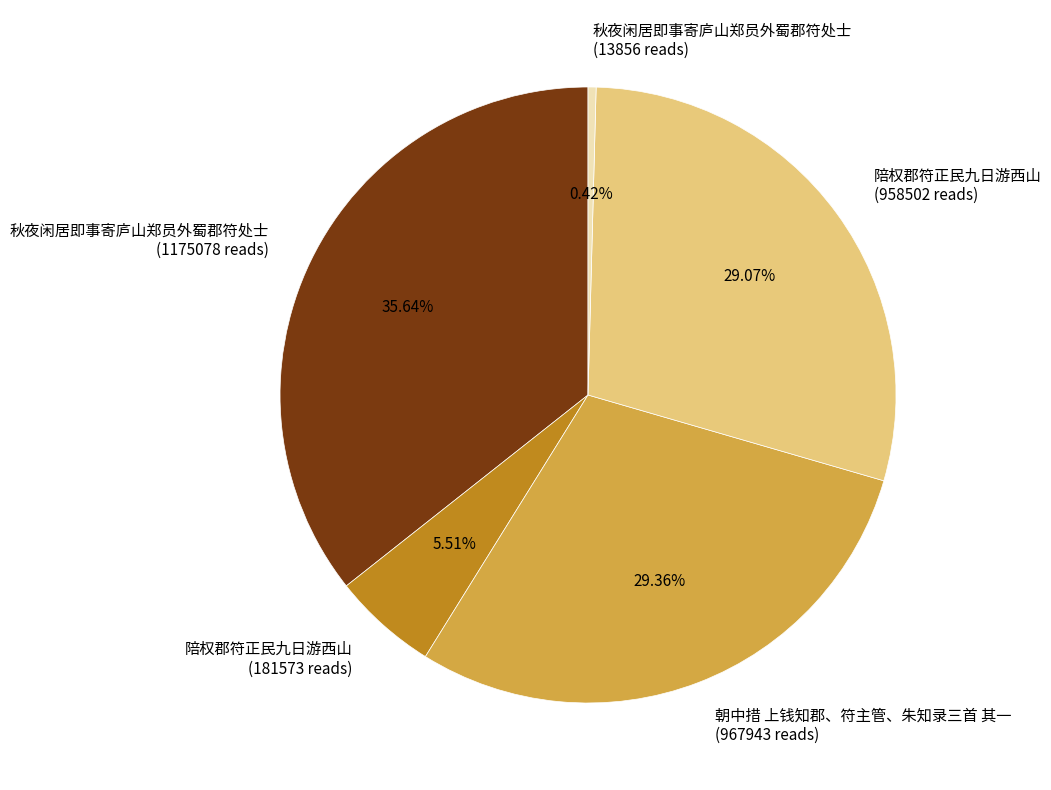

Is there any slice that represents more than half of the pie?

No